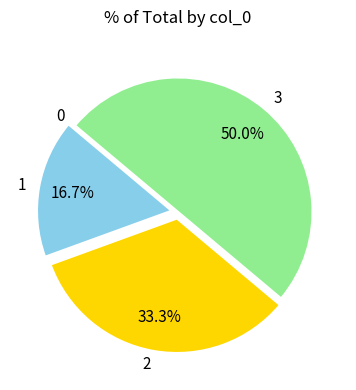

Between 3 and 1, which is larger?

3